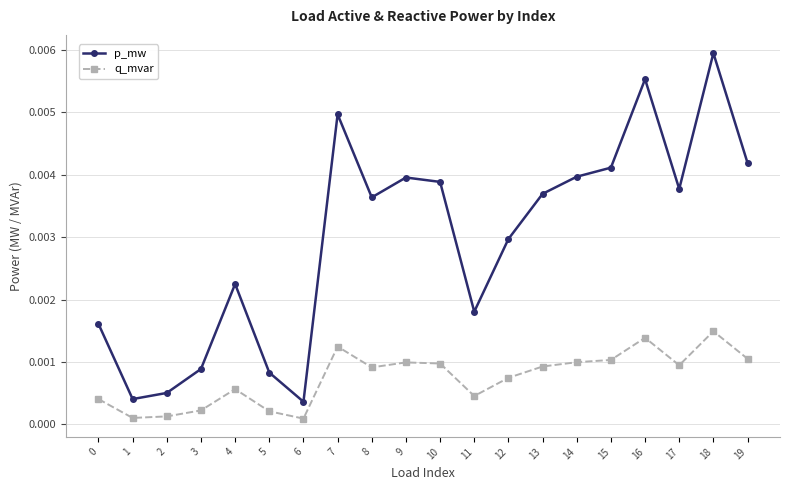

At which category is the sum across all series the highest?

18